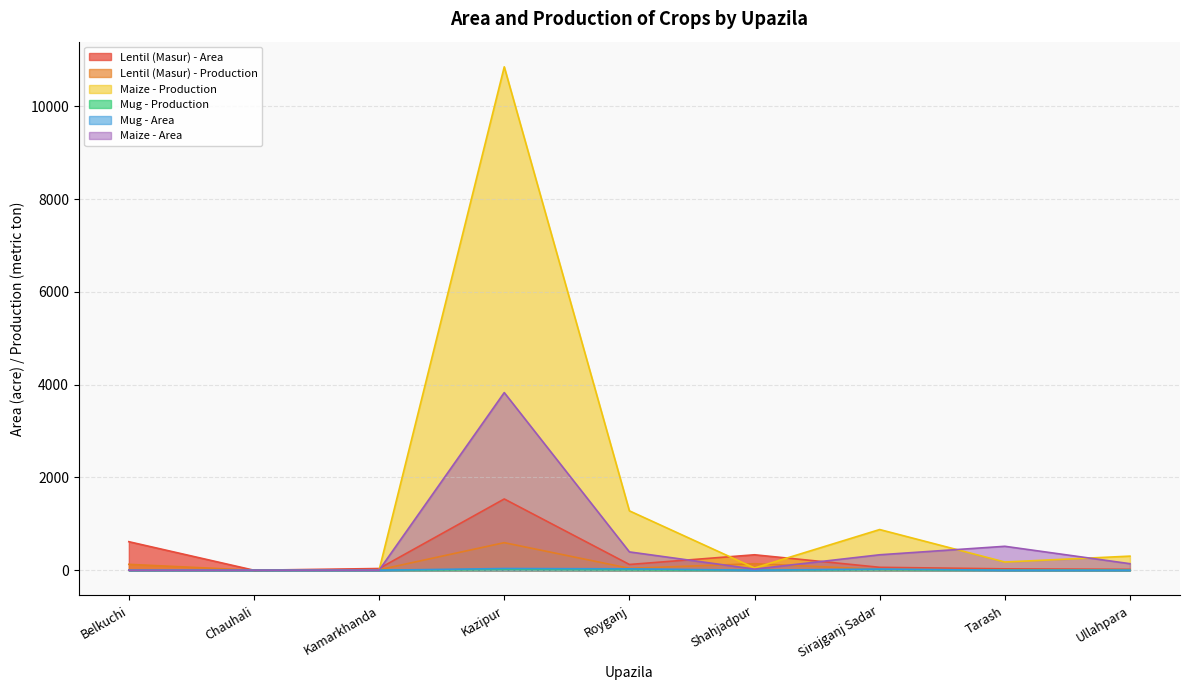

Reading left to right, transcribe all the data shown in this chart.

Lentil (Masur) - Area: Belkuchi=615	Chauhali=0	Kamarkhanda=37	Kazipur=1536	Royganj=124	Shahjadpur=333	Sirajganj Sadar=63	Tarash=30	Ullahpara=19
Lentil (Masur) - Production: Belkuchi=127	Chauhali=0	Kamarkhanda=10	Kazipur=594	Royganj=41	Shahjadpur=140	Sirajganj Sadar=19	Tarash=8	Ullahpara=7
Maize - Production: Belkuchi=2	Chauhali=5	Kamarkhanda=6	Kazipur=10850	Royganj=1280	Shahjadpur=48	Sirajganj Sadar=877	Tarash=177	Ullahpara=304
Mug - Production: Belkuchi=0	Chauhali=0	Kamarkhanda=0	Kazipur=15	Royganj=10	Shahjadpur=0	Sirajganj Sadar=12	Tarash=0	Ullahpara=0
Mug - Area: Belkuchi=0	Chauhali=0	Kamarkhanda=0	Kazipur=37	Royganj=30	Shahjadpur=0	Sirajganj Sadar=25	Tarash=0	Ullahpara=0
Maize - Area: Belkuchi=1	Chauhali=2	Kamarkhanda=2	Kazipur=3829	Royganj=395	Shahjadpur=24	Sirajganj Sadar=333	Tarash=516	Ullahpara=141